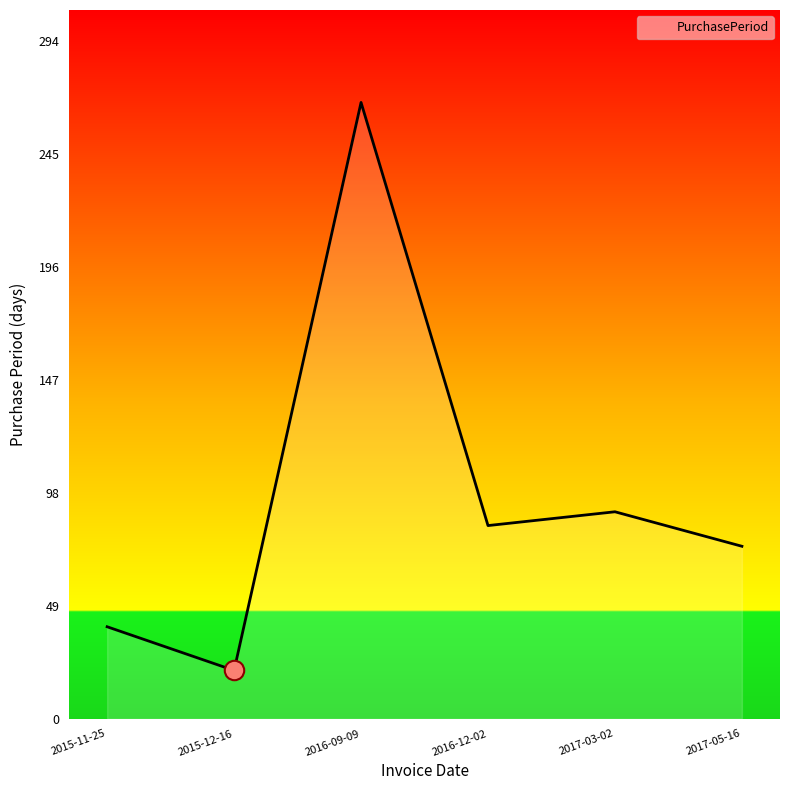

Reading left to right, extract all data points from this chart.

2015-11-25=40	2015-12-16=21	2016-09-09=268	2016-12-02=84	2017-03-02=90	2017-05-16=75